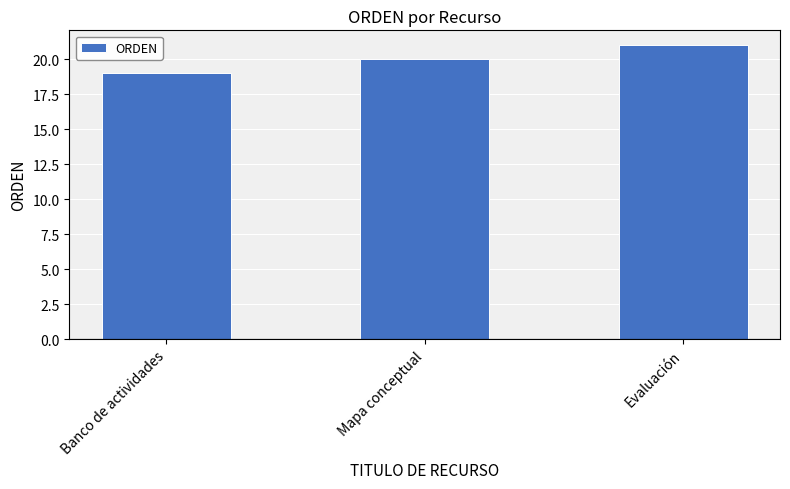

What is the value of the 1st bar from the left?

19